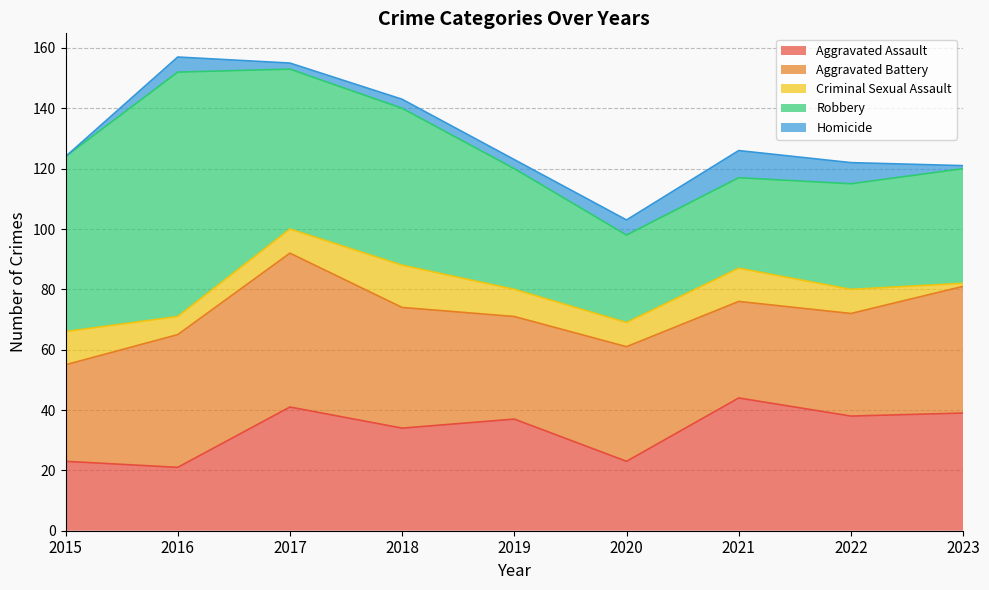

List the series in order of their peak value, lowest first.

Homicide, Criminal Sexual Assault, Aggravated Assault, Aggravated Battery, Robbery